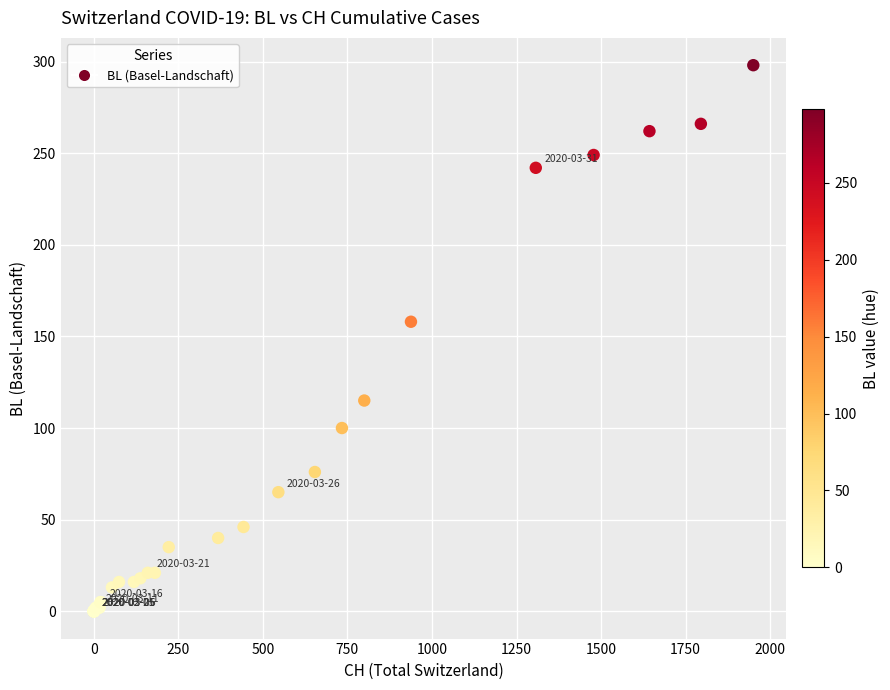

What Y value in the scatter plot is closest to 149?

158